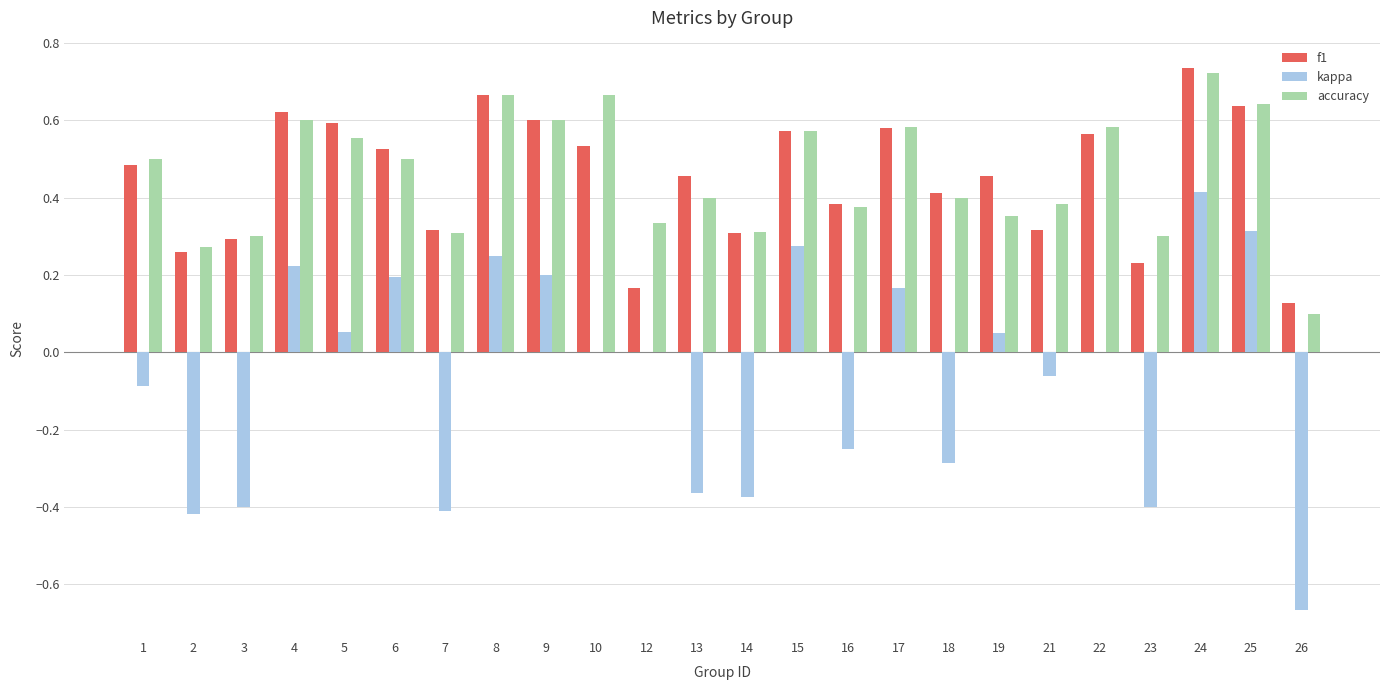

The f1 series shows 0.4 at 25. True or false?

False